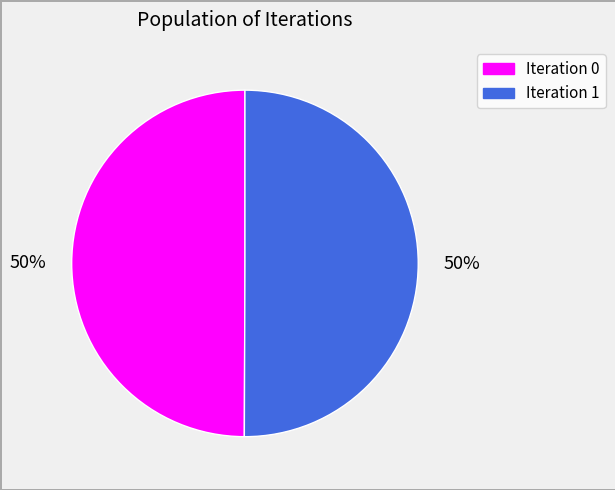

To the nearest percent, what is the average slice percentage?

50%